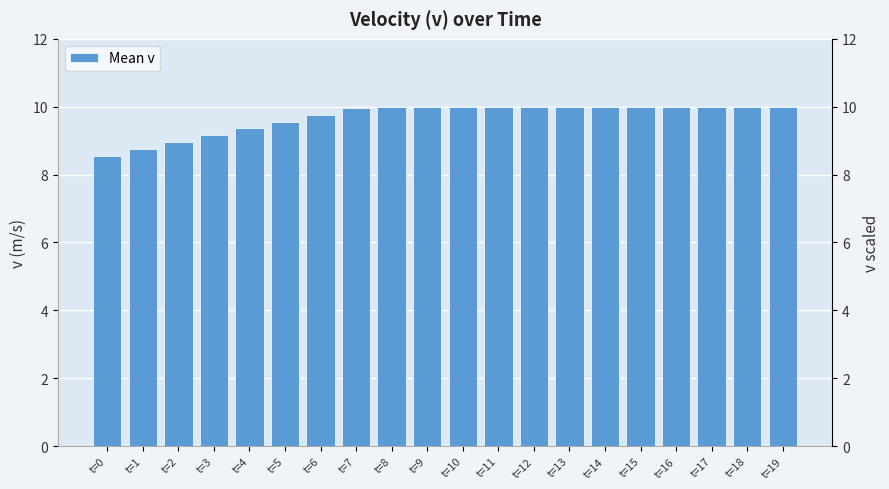

Reading left to right, list all the values displayed in this chart.

8.6	8.8	9.0	9.2	9.4	9.6	9.8	10.0	10.0	10.0	10.0	10.0	10.0	10.0	10.0	10.0	10.0	10.0	10.0	10.0